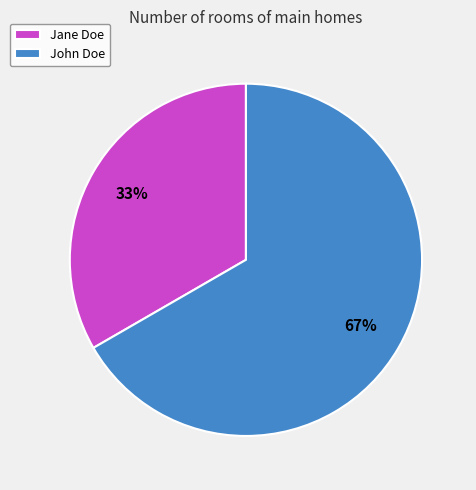

What percentage is the Jane Doe slice, to the nearest percent?

33%